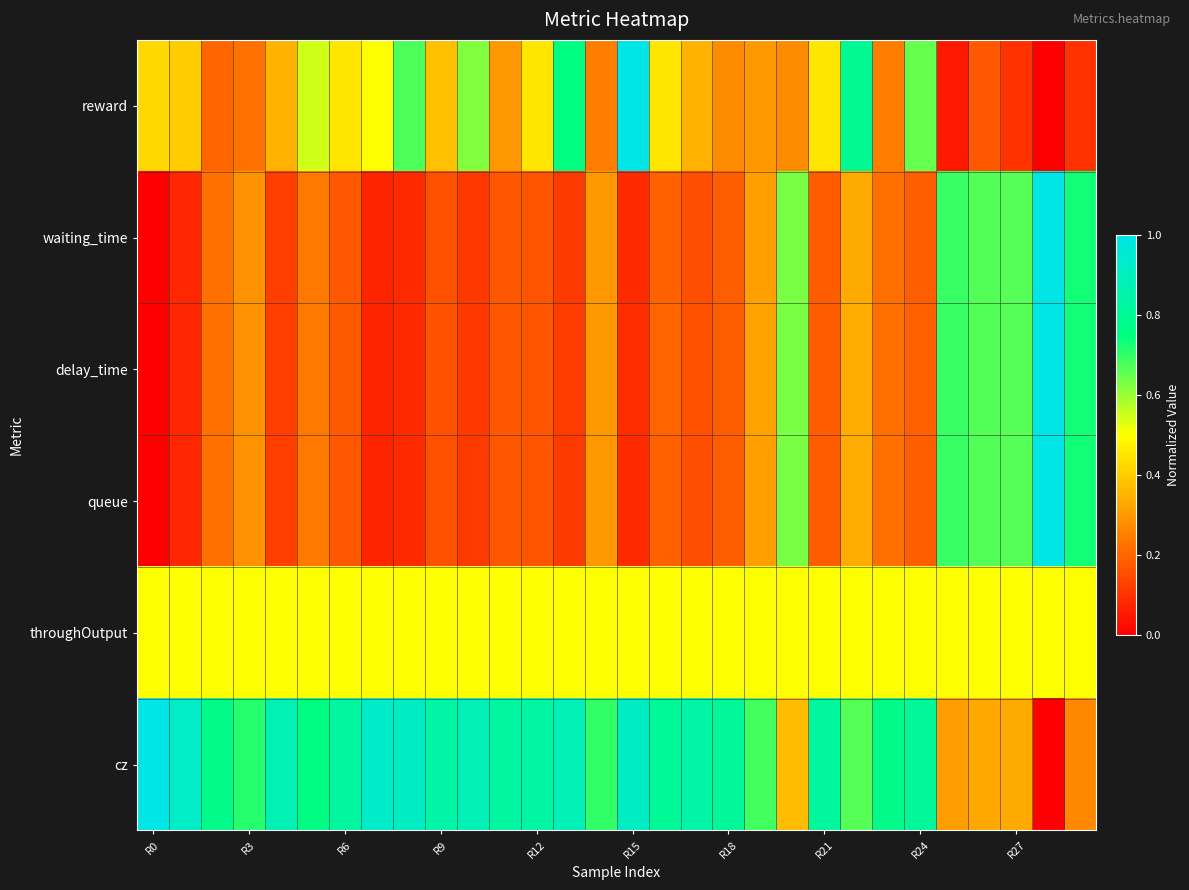

How many distinct data groups are displayed?

6